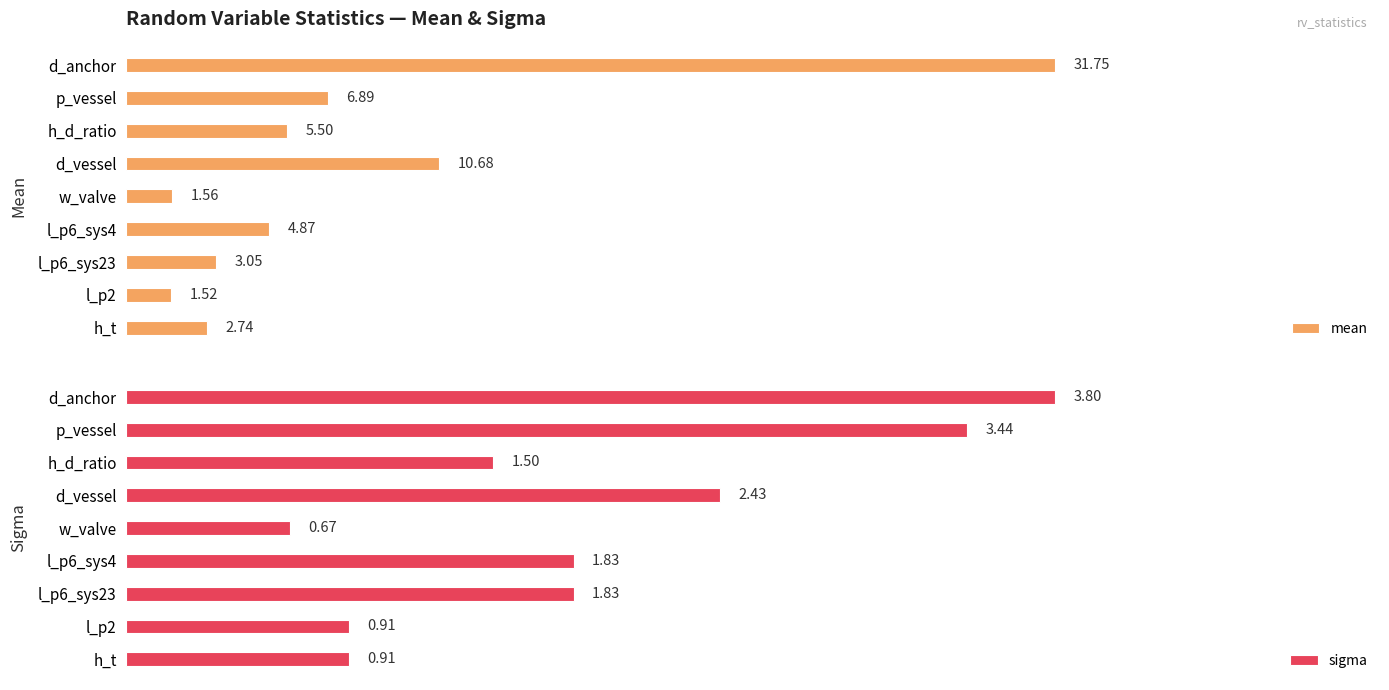

Count the number of data series in this chart.

2